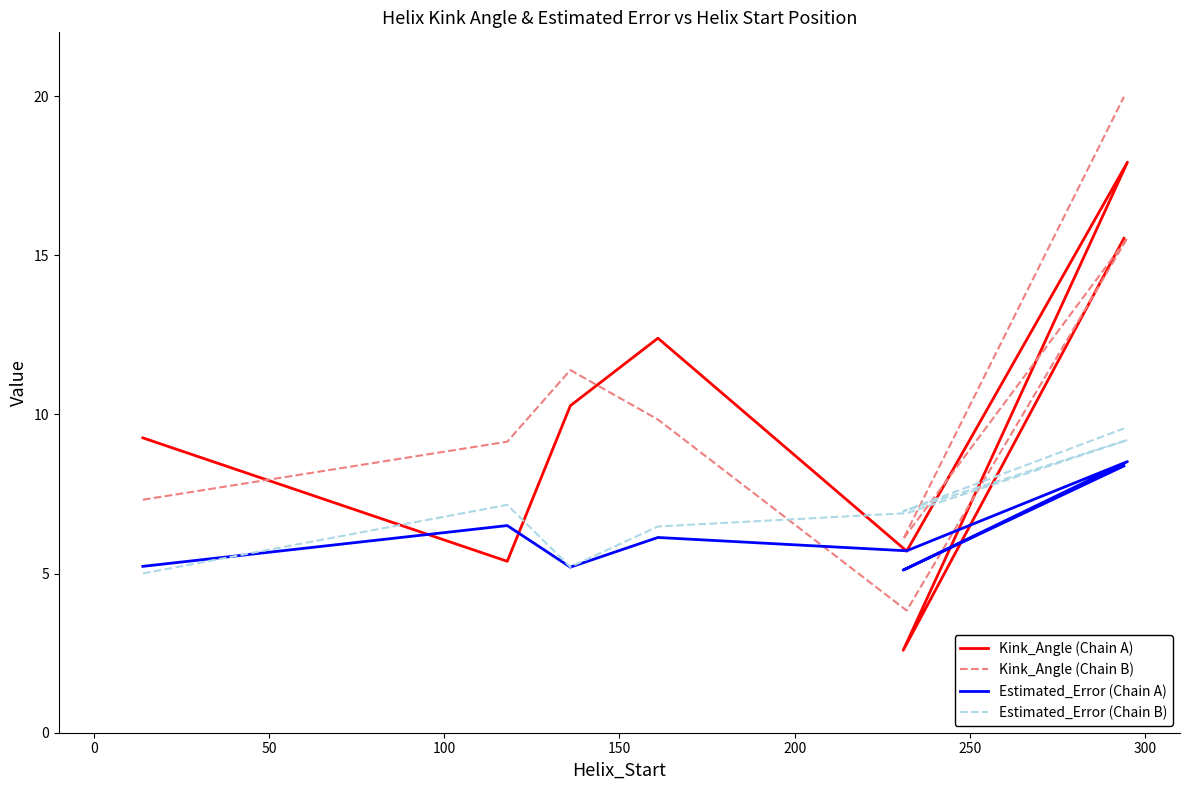

What is the value of the Kink_Angle (Chain A) point at the 2nd from the left?

5.4